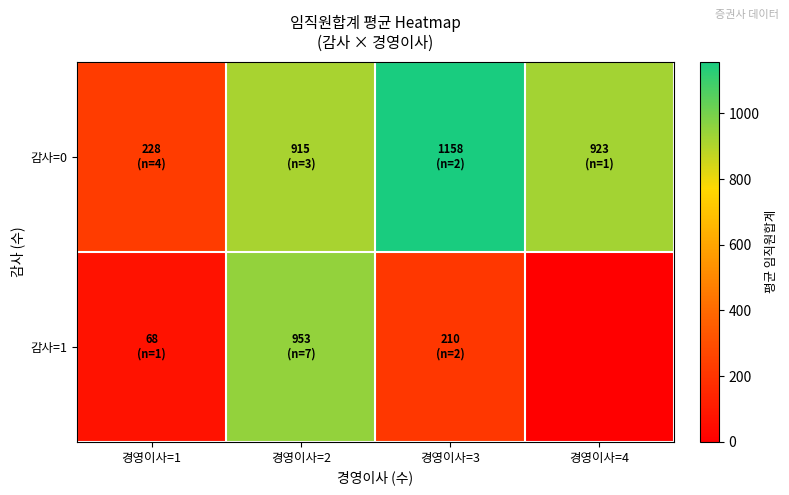

At which category does the chart reach its peak across all series?

경영이사=3